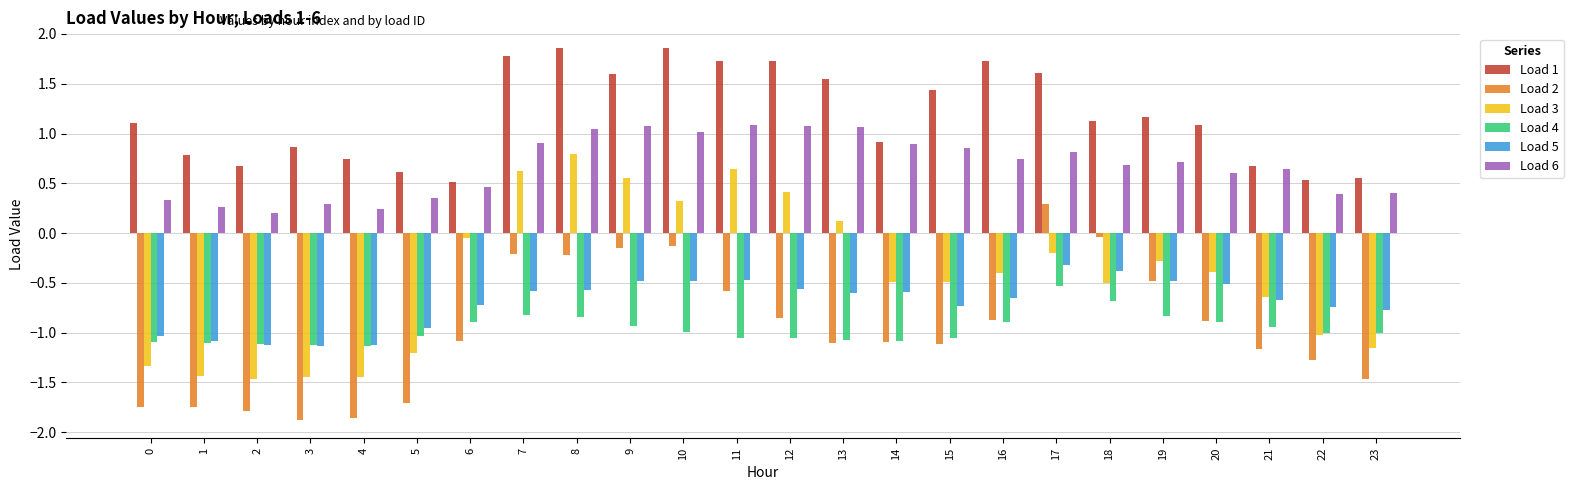

What is the difference between the highest and lowest values at 5?

2.3